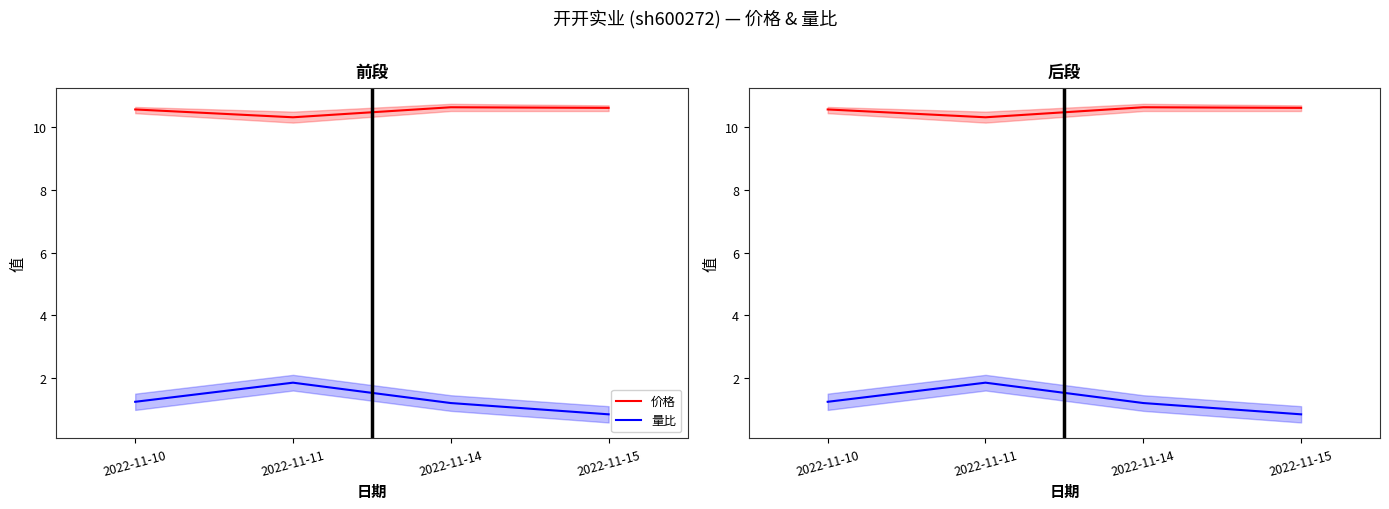

The 价格 series shows 10.3 at 2022-11-11. True or false?

True